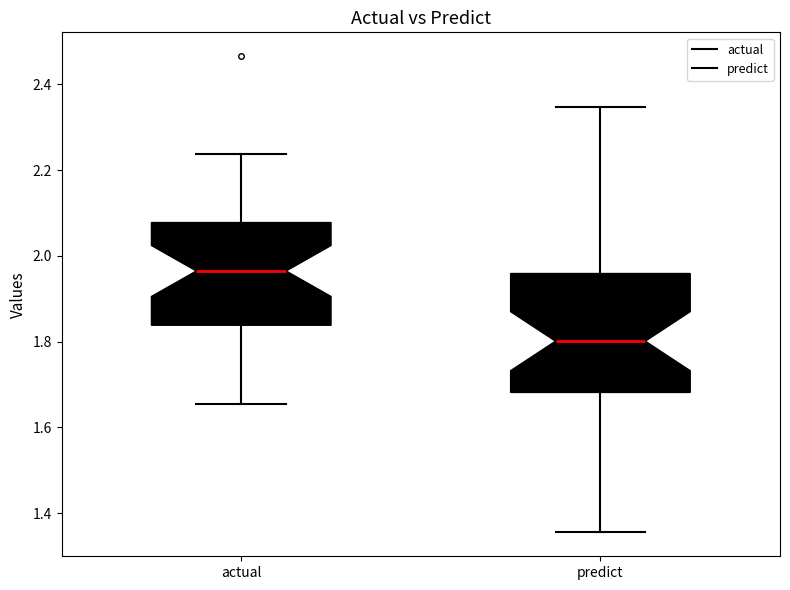

Reading left to right, read every box against the y-axis: the position of its median line, the range the box covers, and the ends of its whiskers. The values are not printed on the chart, so give them approximately, as read against the axis.

actual: median 1.96, box 1.84 to 2.08, whiskers 1.66 to 2.24
predict: median 1.80, box 1.68 to 1.96, whiskers 1.36 to 2.34